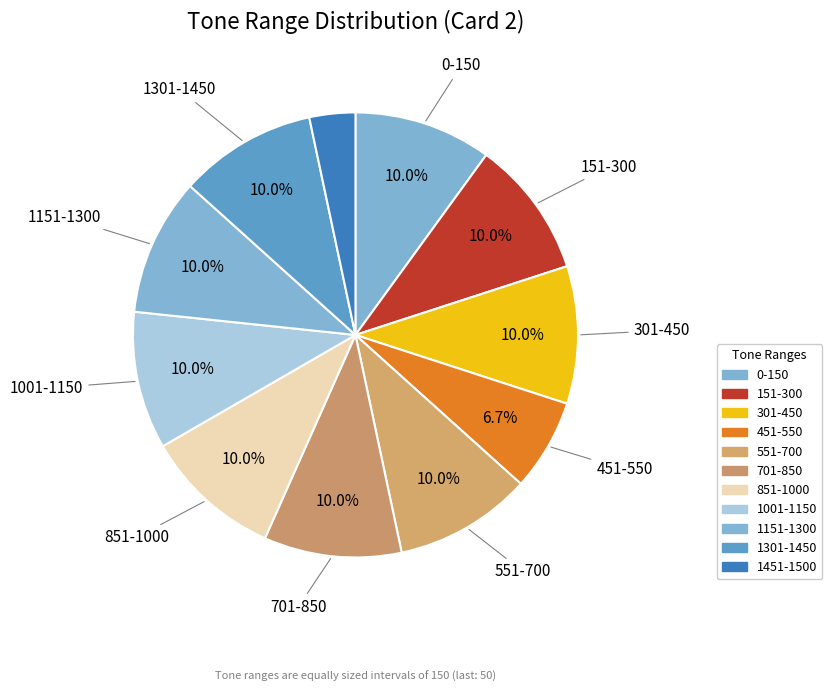

Is it true that 1151-1300 is 21% of the pie?

False